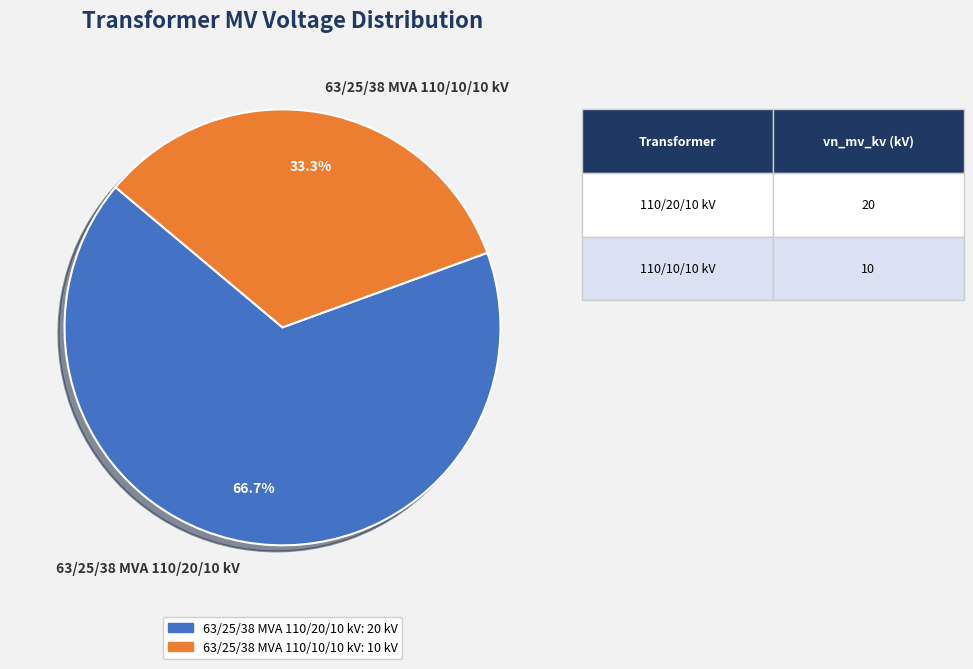

What percentage is the 63/25/38 MVA 110/20/10 kV slice, to the nearest percent?

67%